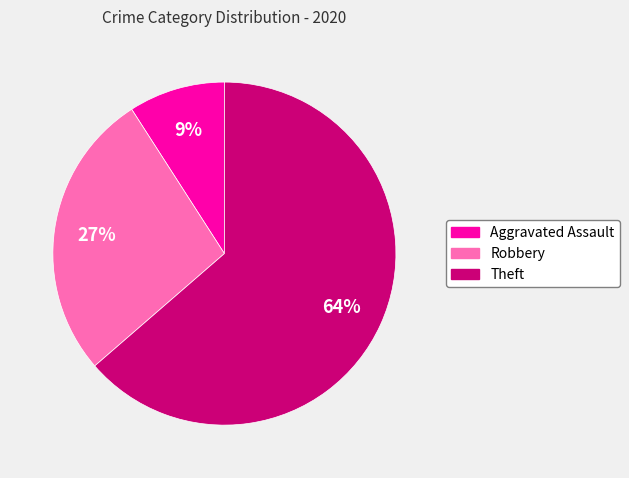

To the nearest percent, what portion does Aggravated Assault represent?

9%